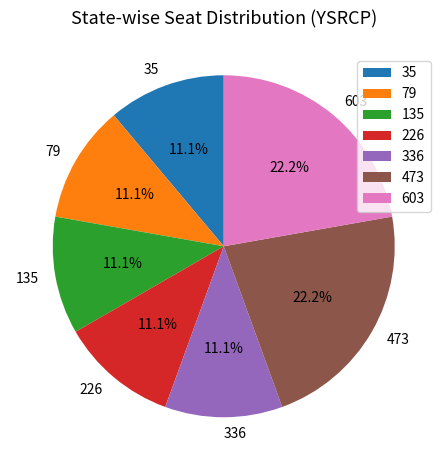

Approximately how many times larger is the value at 473 compared to 135?

2.0